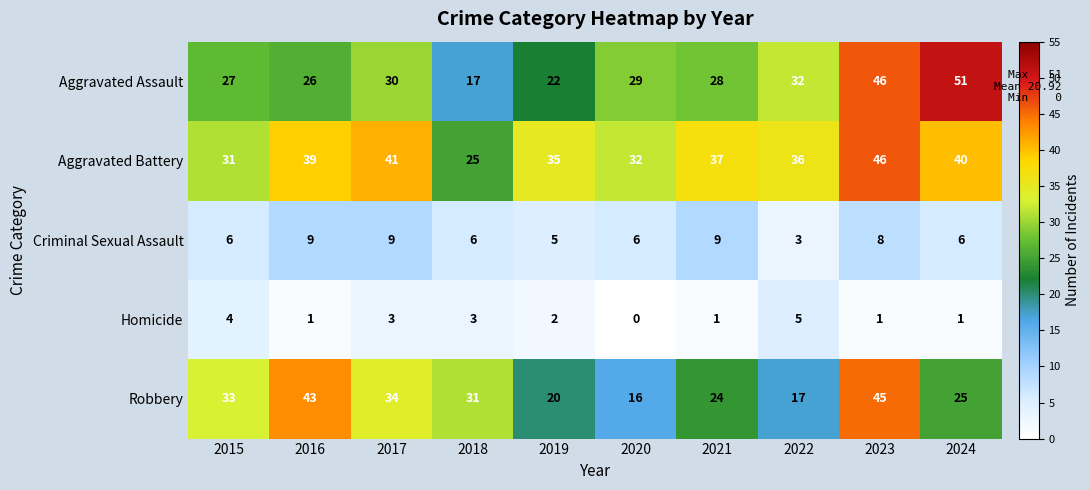

Which series has the largest range (max minus min)?

Aggravated Assault